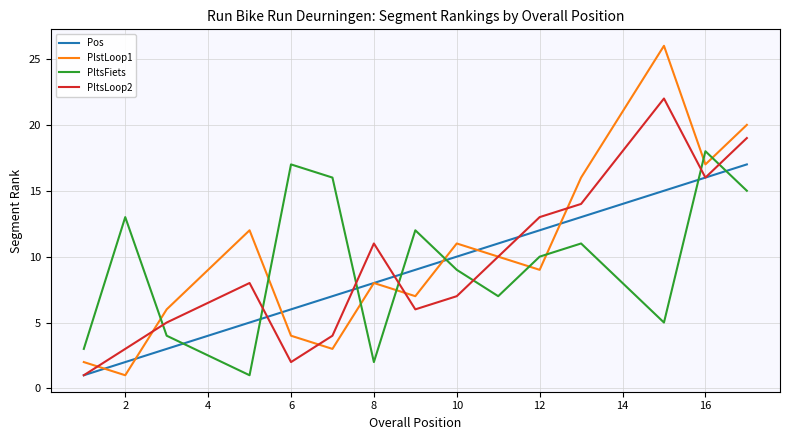

True or false: PltsFiets and Pos intersect in this chart.

True